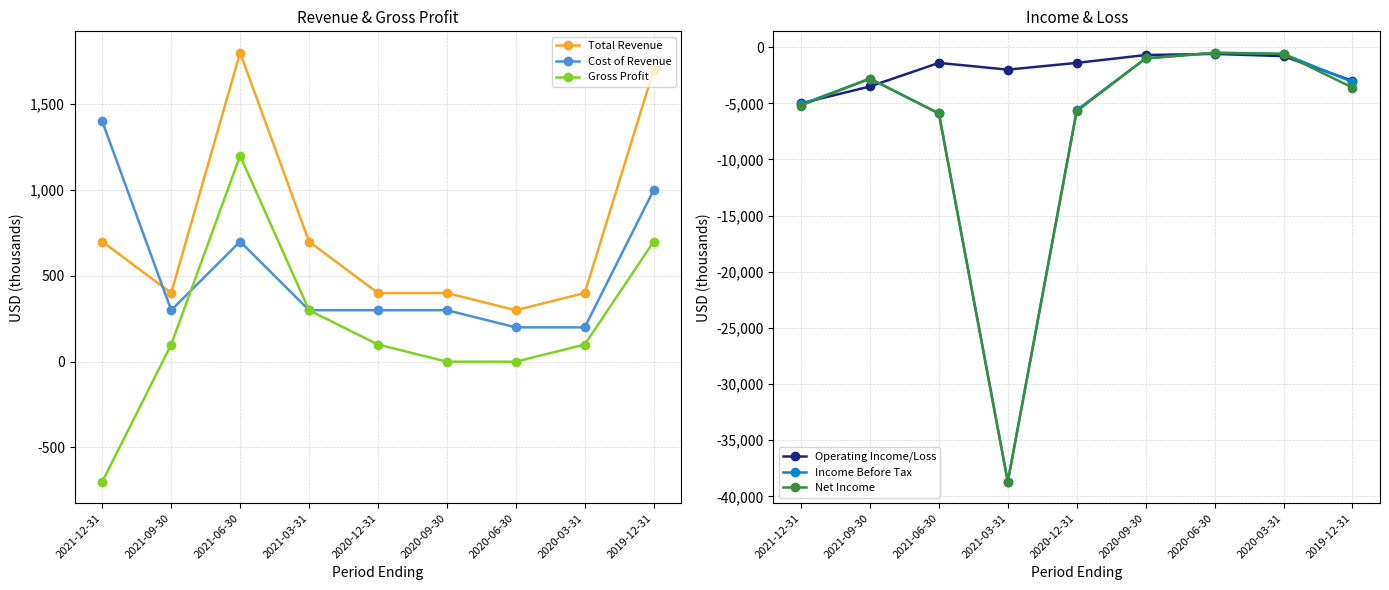

What is the label of the 6th point from the right?

2021-03-31